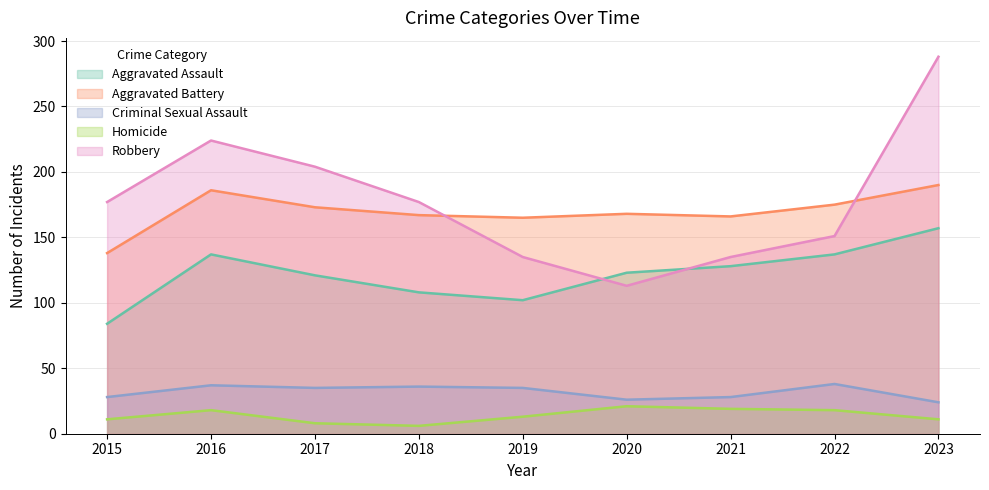

At which category does Aggravated Assault reach its first local valley?

2019